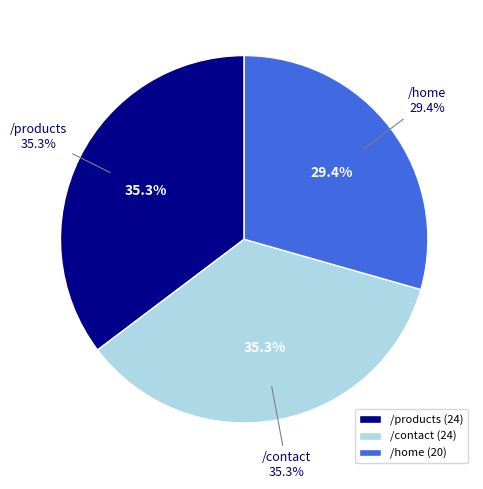

To the nearest percent, what is the difference between the largest and smallest slice percentages?

6%